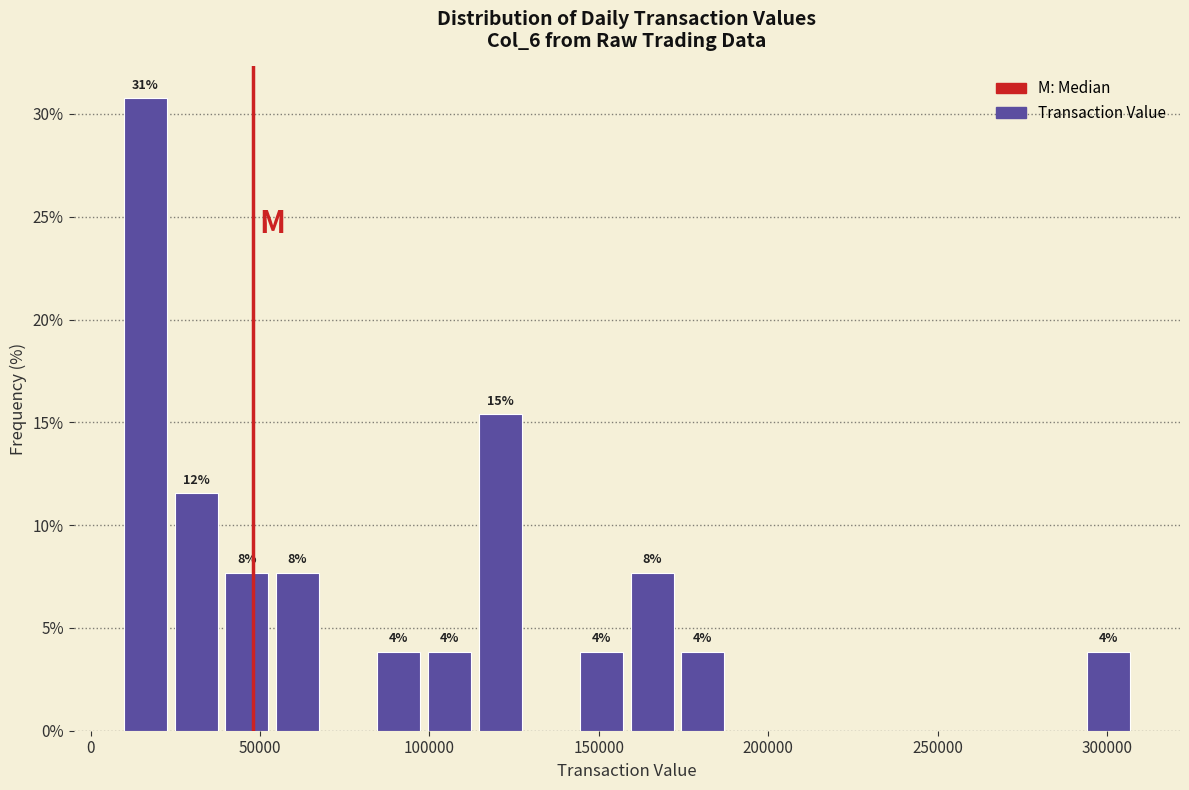

Read against the x-axis, roughly where is the centre of the tallest bar?

15000